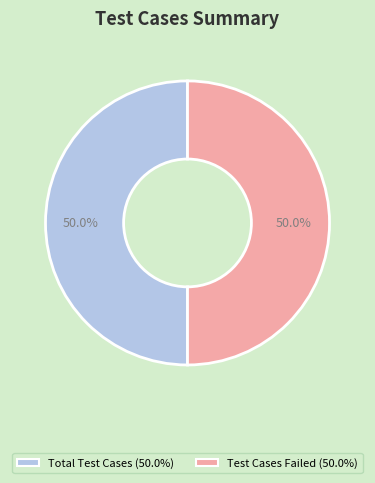

Count the number of slices in the pie.

2